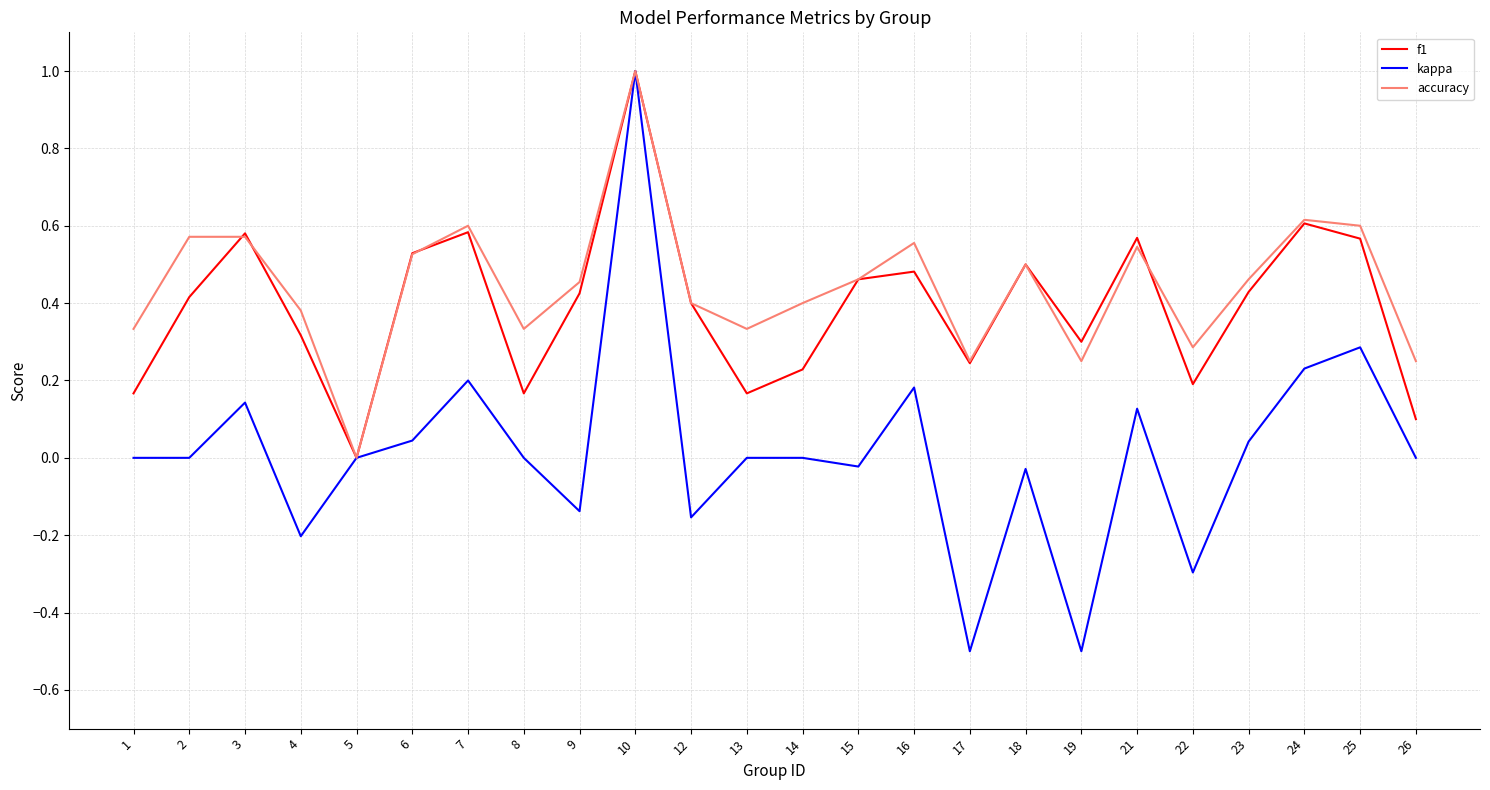

Which series has the largest total across all categories?

accuracy